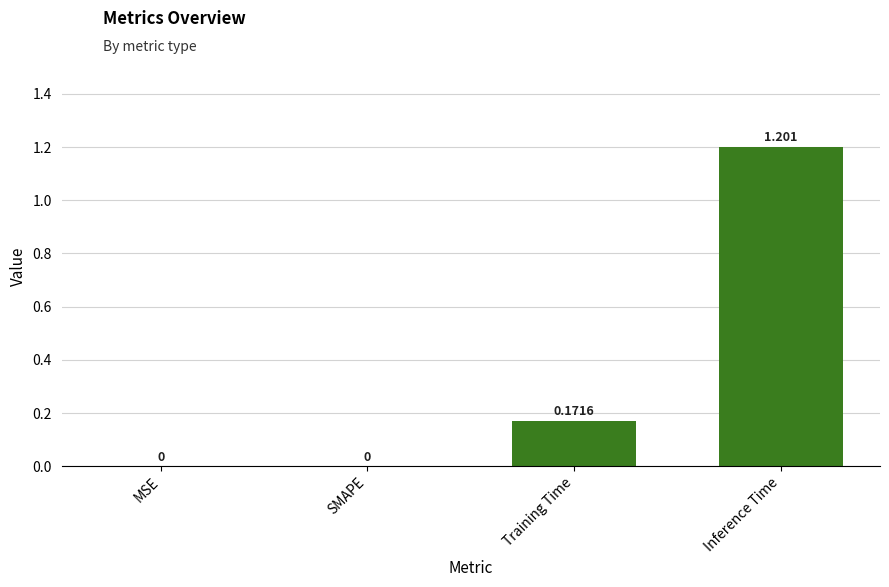

Between SMAPE and Training Time, which is larger?

Training Time